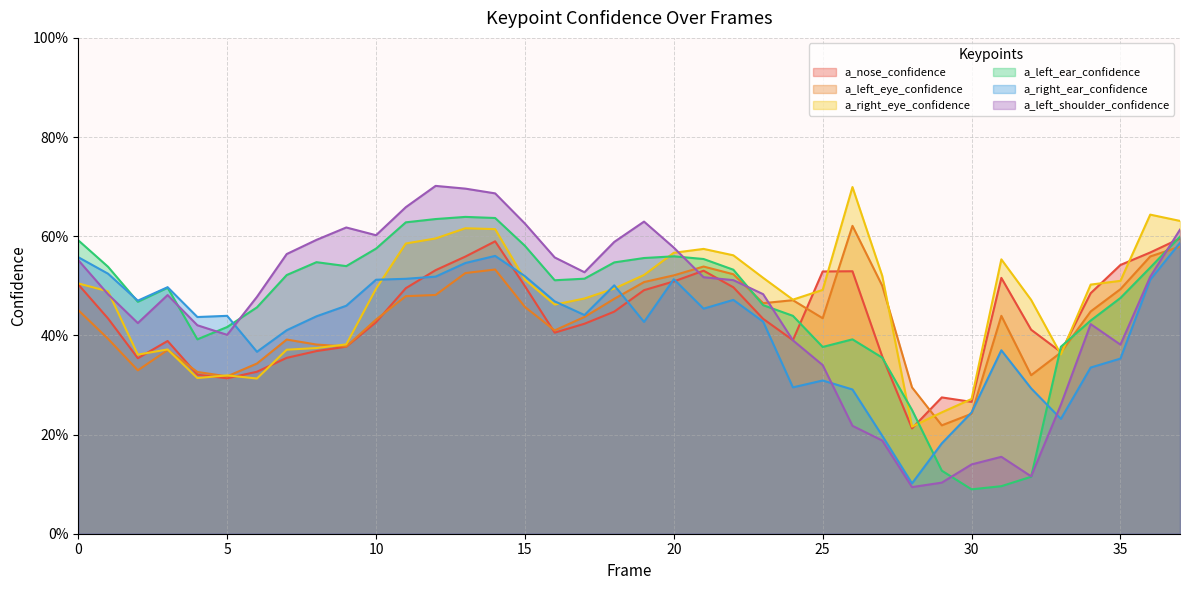

True or false: a_left_eye_confidence and a_nose_confidence intersect in this chart.

True